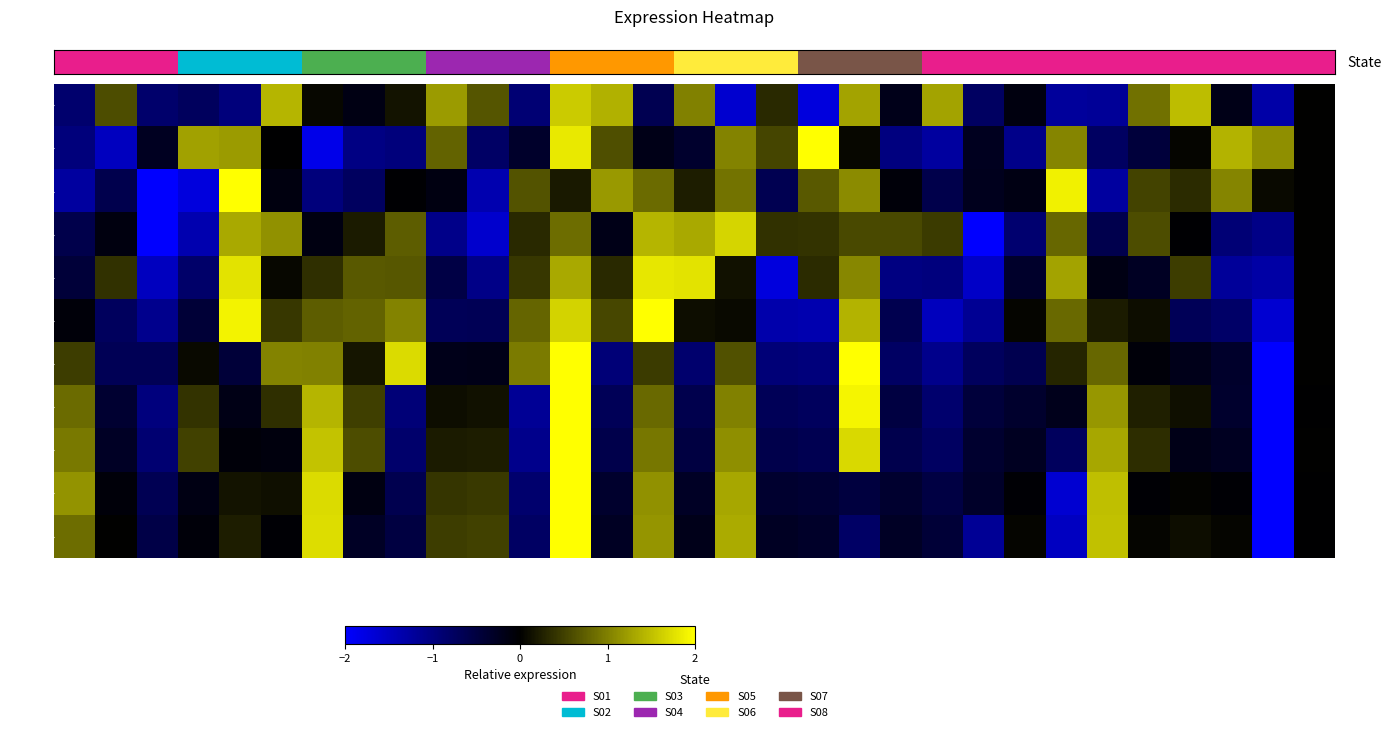

Rank the series at C27 from highest to lowest value.

row_0, row_4, row_2, row_7, row_10, row_1, row_9, row_3, row_8, row_6, row_5